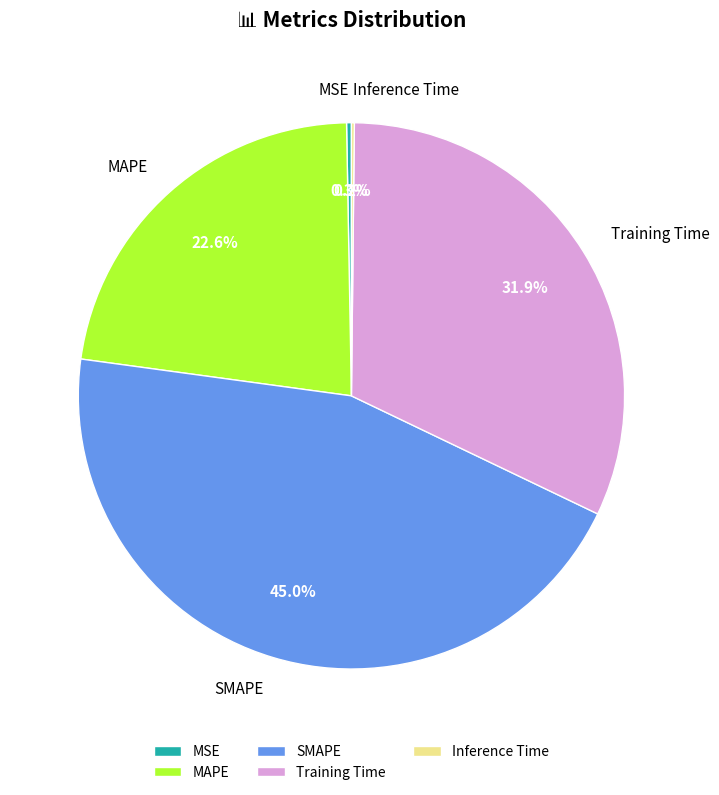

Which has a higher value, SMAPE or Training Time?

SMAPE